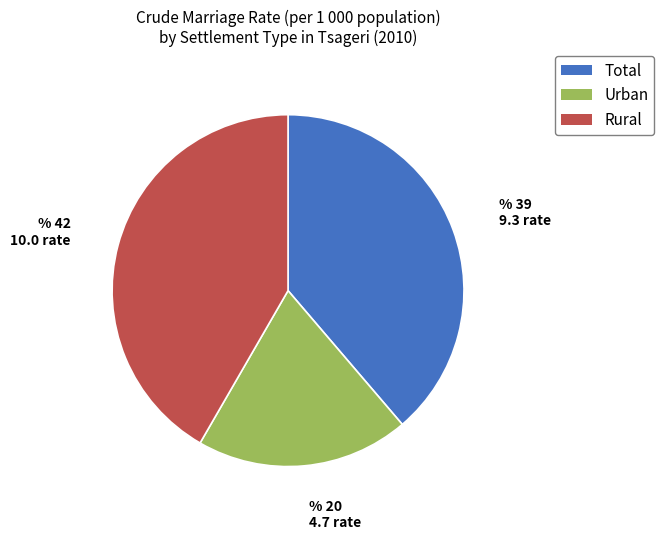

Combined, do Urban and Rural account for over 50%?

Yes